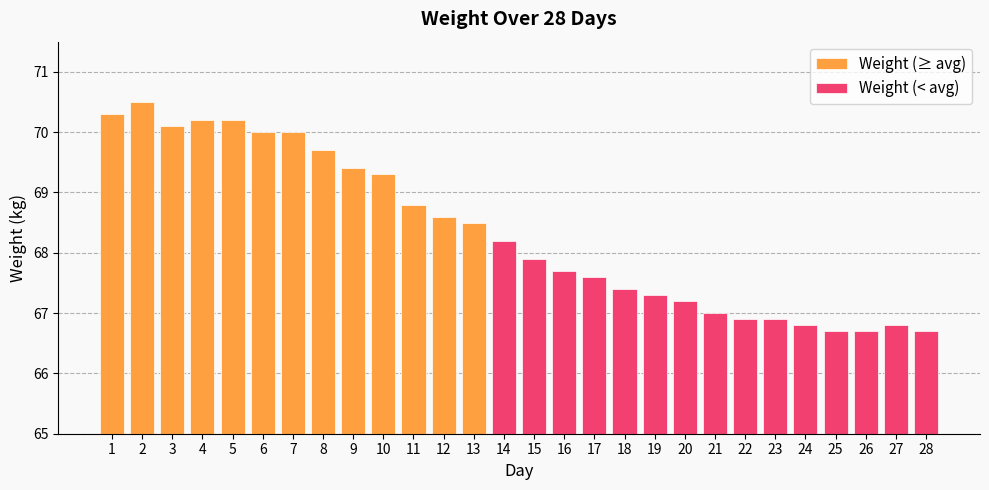

What is the greatest value displayed?

70.5